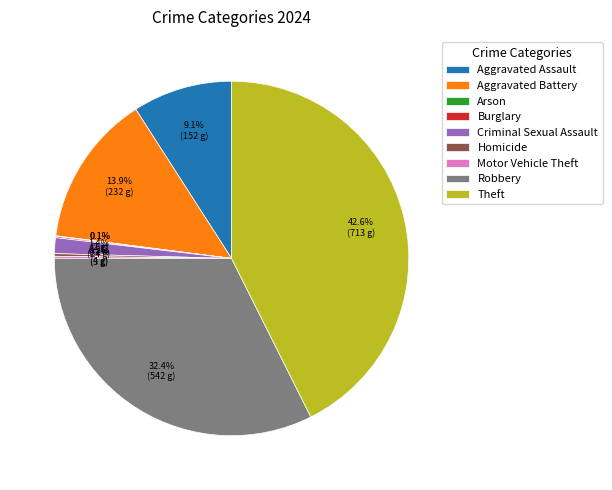

Combined, do Aggravated Battery and Aggravated Assault account for over 50%?

No